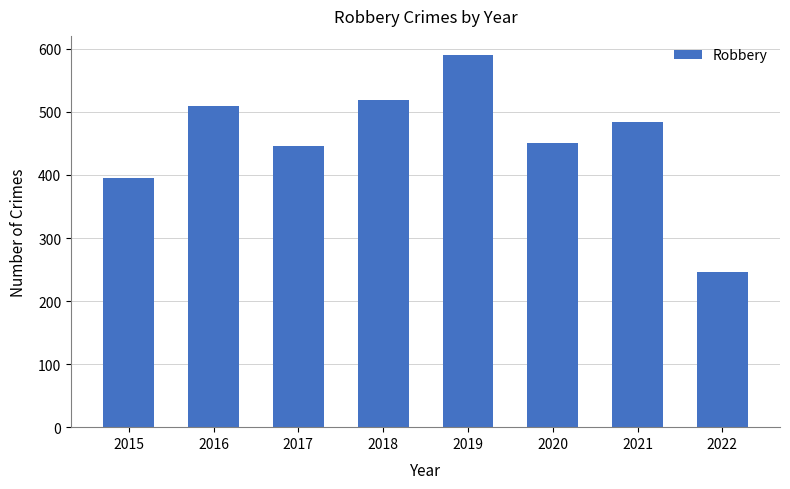

What is the greatest value displayed?

591